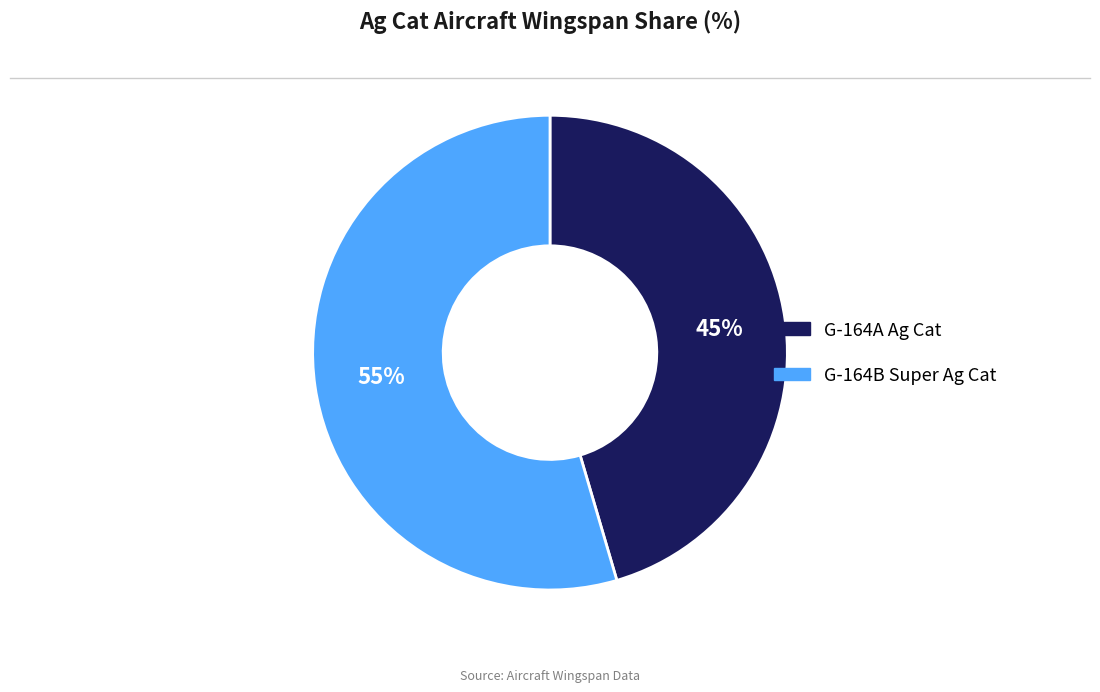

Rank the categories by value from highest to lowest.

G-164B Super Ag Cat, G-164A Ag Cat